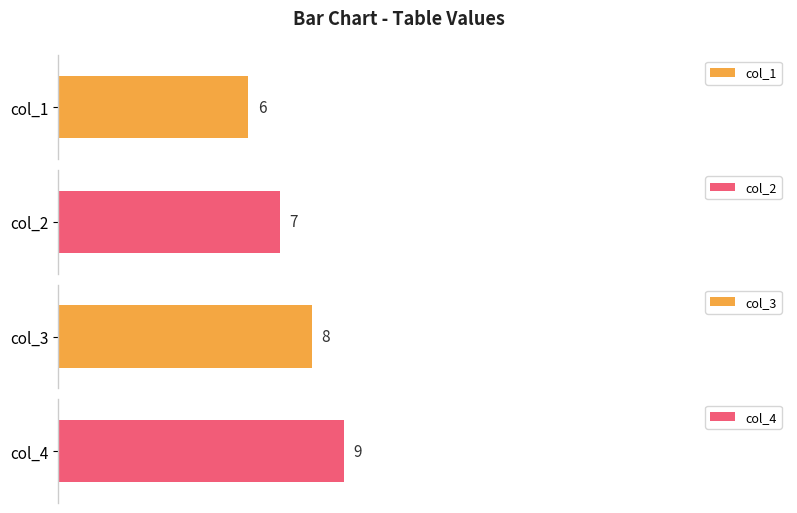

How many categories are shown in the chart?

4